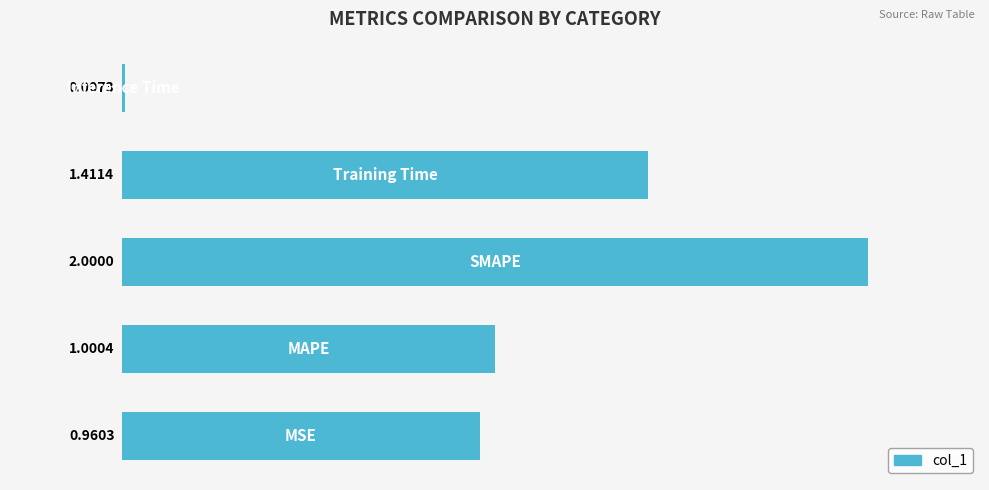

What is the sum of all values?

5.4